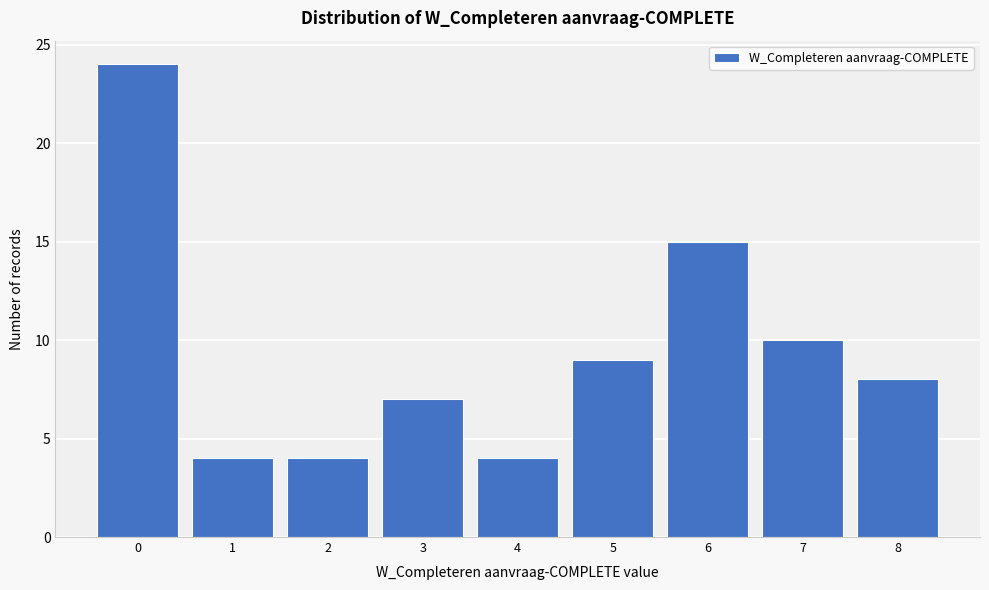

What is the height of the bar covering 6.5 to 7.5 on the x-axis? The values are not printed on the chart, so give them approximately, as read against the axis.

10